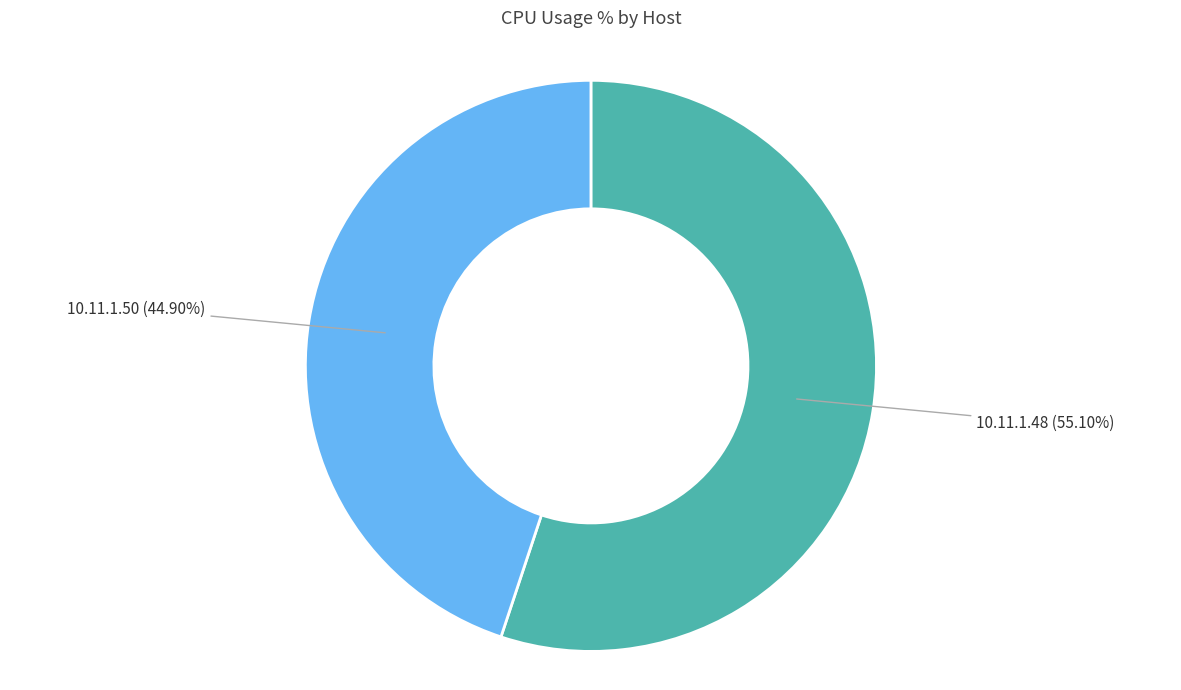

True or false: 10.11.1.50 accounts for 54% of the total.

False